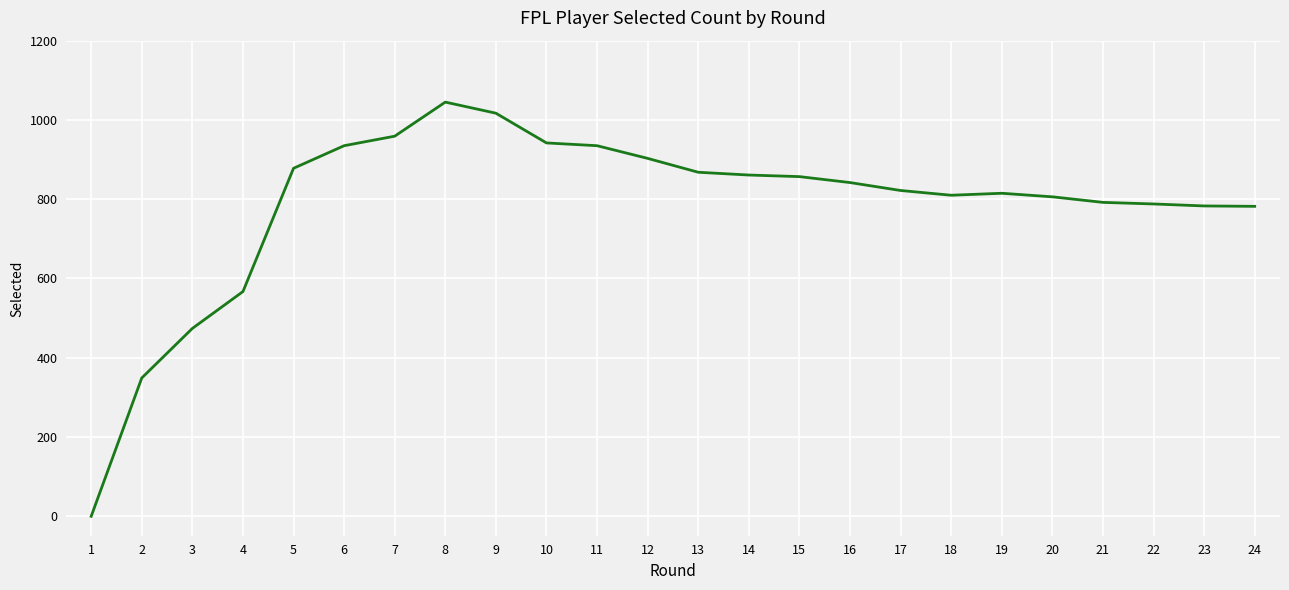

What is the sum of all values?

18830